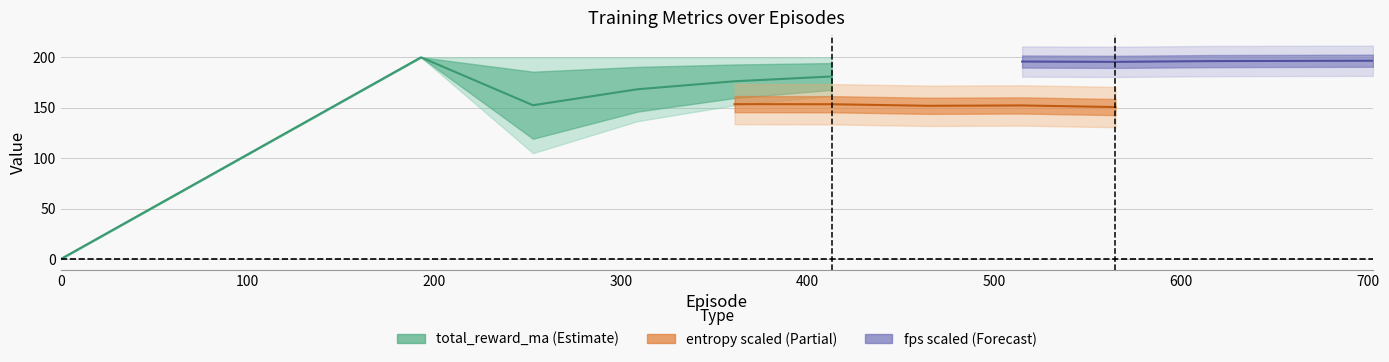

What is the label of the 2nd point from the left?

193.0